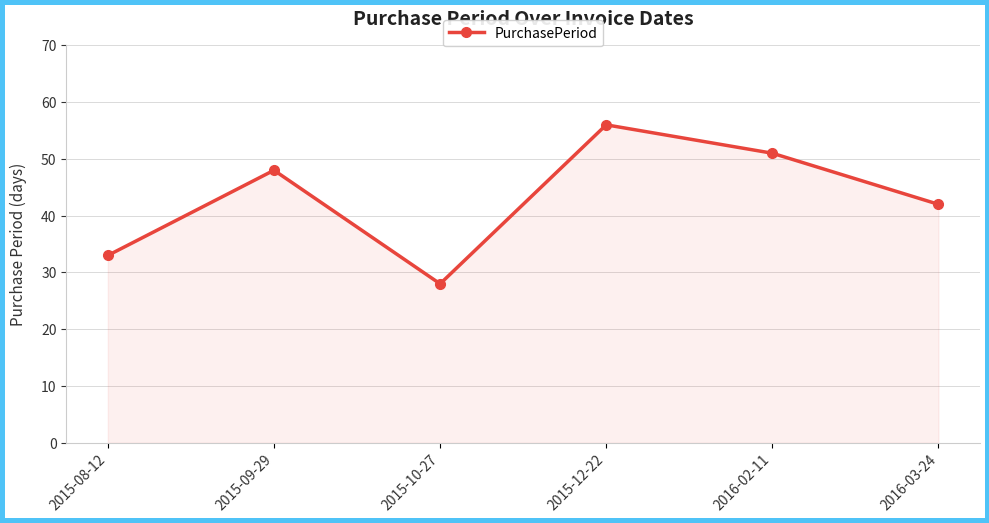

Is it true that the value at 2016-03-24 is 42?

True